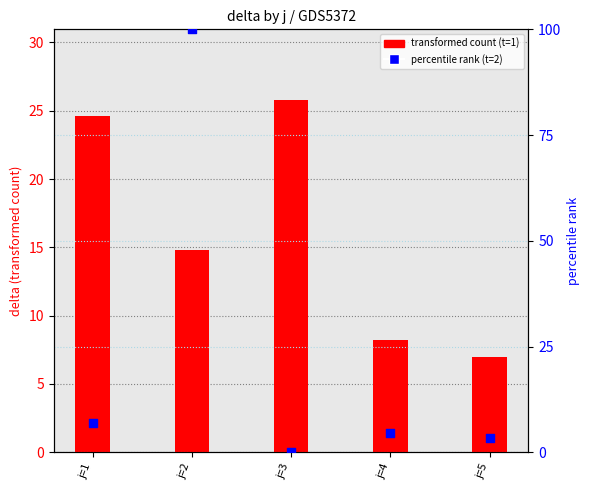

Which series has the largest total across all categories?

percentile rank (t=2)